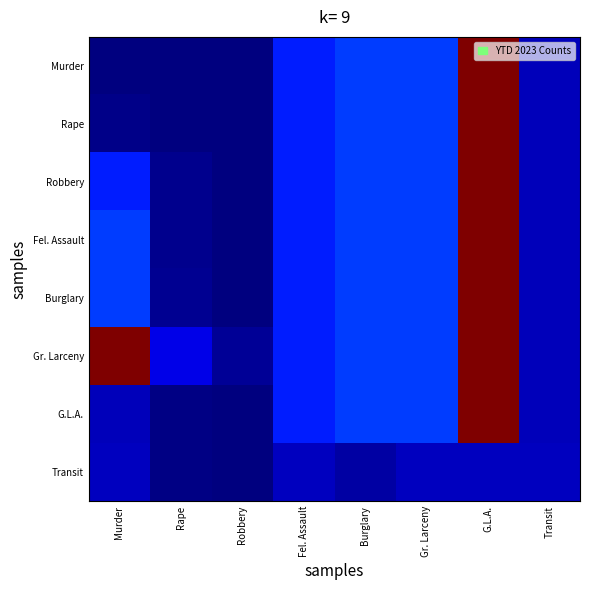

Reading left to right, extract all data points from this chart.

Murder: Murder=0.0	Rape=0.0	Robbery=0.0	Fel. Assault=0.2	Burglary=0.2	Gr. Larceny=0.2	G.L.A.=1.0	Transit=0.1
Rape: Murder=0.0	Rape=0.0	Robbery=0.0	Fel. Assault=0.2	Burglary=0.2	Gr. Larceny=0.2	G.L.A.=1.0	Transit=0.1
Robbery: Murder=0.2	Rape=0.0	Robbery=0.0	Fel. Assault=0.2	Burglary=0.2	Gr. Larceny=0.2	G.L.A.=1.0	Transit=0.1
Fel. Assault: Murder=0.2	Rape=0.0	Robbery=0.0	Fel. Assault=0.2	Burglary=0.2	Gr. Larceny=0.2	G.L.A.=1.0	Transit=0.1
Burglary: Murder=0.2	Rape=0.0	Robbery=0.0	Fel. Assault=0.2	Burglary=0.2	Gr. Larceny=0.2	G.L.A.=1.0	Transit=0.1
Gr. Larceny: Murder=1.0	Rape=0.1	Robbery=0.0	Fel. Assault=0.2	Burglary=0.2	Gr. Larceny=0.2	G.L.A.=1.0	Transit=0.1
G.L.A.: Murder=0.1	Rape=0.0	Robbery=0.0	Fel. Assault=0.2	Burglary=0.2	Gr. Larceny=0.2	G.L.A.=1.0	Transit=0.1
Transit: Murder=0.1	Rape=0.0	Robbery=0.0	Fel. Assault=0.1	Burglary=0.0	Gr. Larceny=0.1	G.L.A.=0.1	Transit=0.1